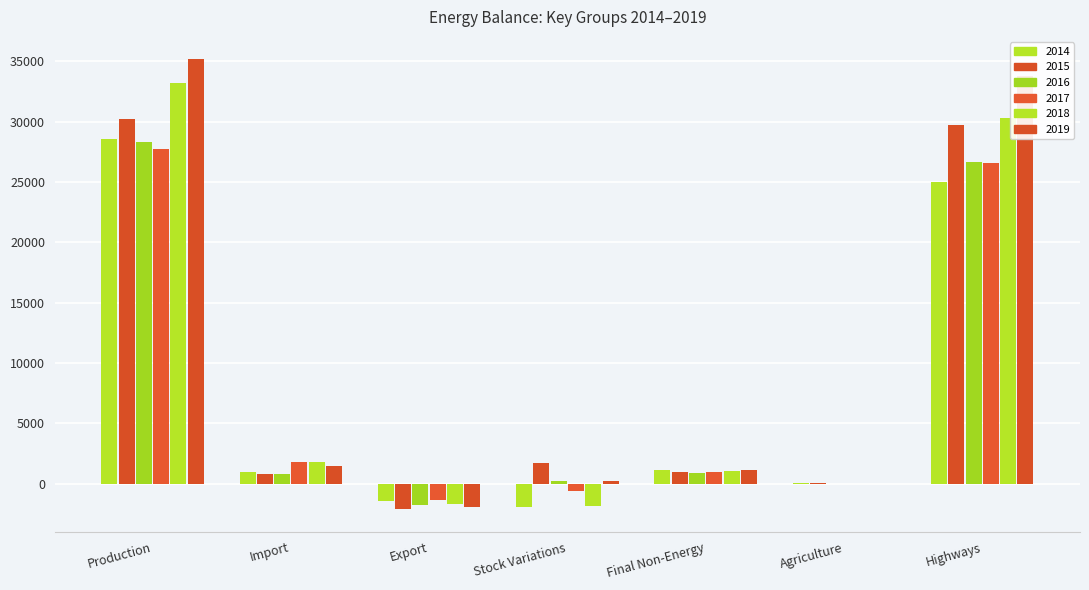

How many categories are shown in the chart?

7